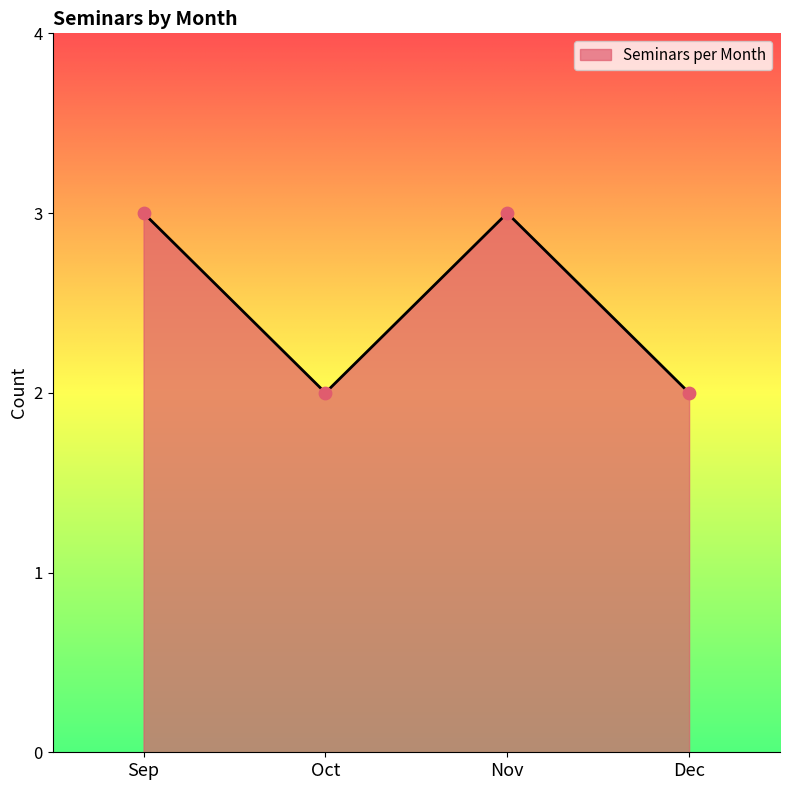

What is the change in value from Oct to Nov?

+1